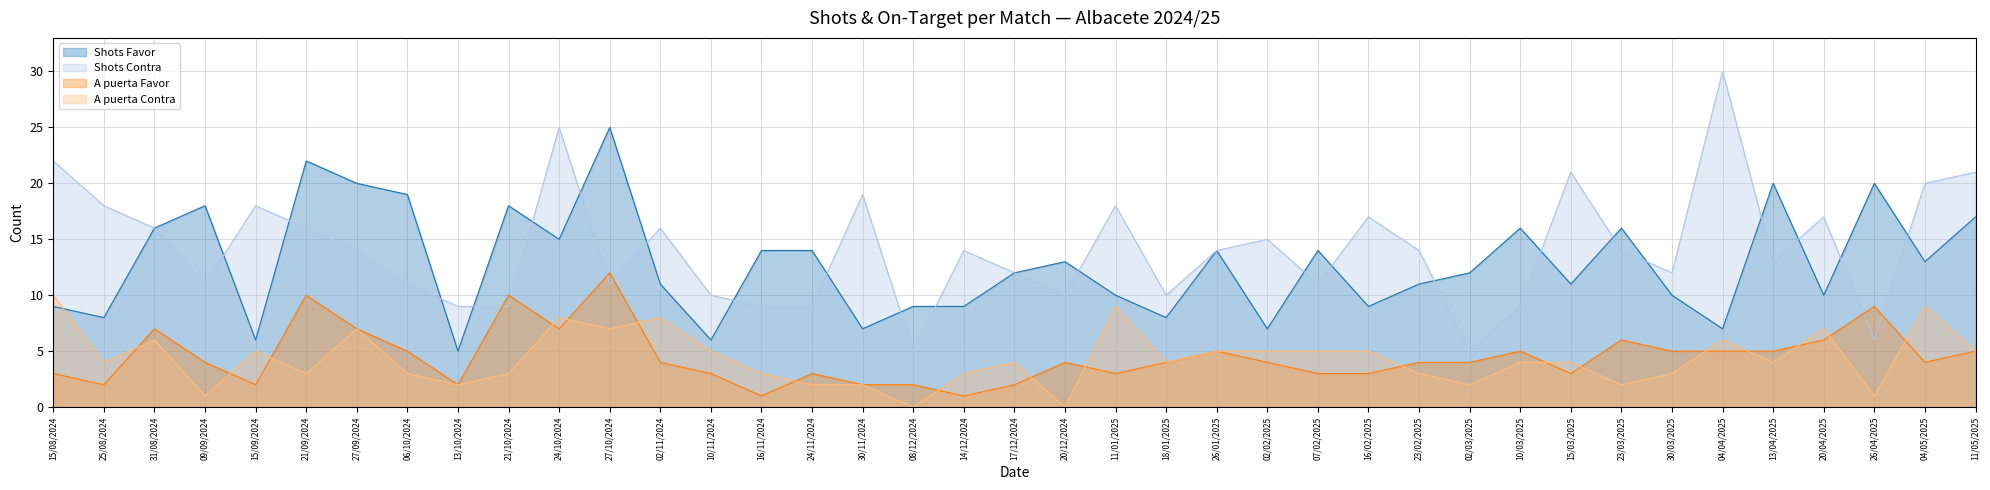

Rank the categories by Shots Contra value from highest to lowest.

04/04/2025, 24/10/2024, 15/08/2024, 15/03/2025, 11/05/2025, 04/05/2025, 30/11/2024, 25/08/2024, 15/09/2024, 11/01/2025, 16/02/2025, 20/04/2025, 31/08/2024, 21/09/2024, 02/11/2024, 02/02/2025, 27/09/2024, 14/12/2024, 26/01/2025, 23/02/2025, 23/03/2025, 13/04/2025, 17/12/2024, 30/03/2025, 09/09/2024, 06/10/2024, 27/10/2024, 07/02/2025, 10/11/2024, 20/12/2024, 18/01/2025, 13/10/2024, 21/10/2024, 16/11/2024, 24/11/2024, 10/03/2025, 26/04/2025, 08/12/2024, 02/03/2025